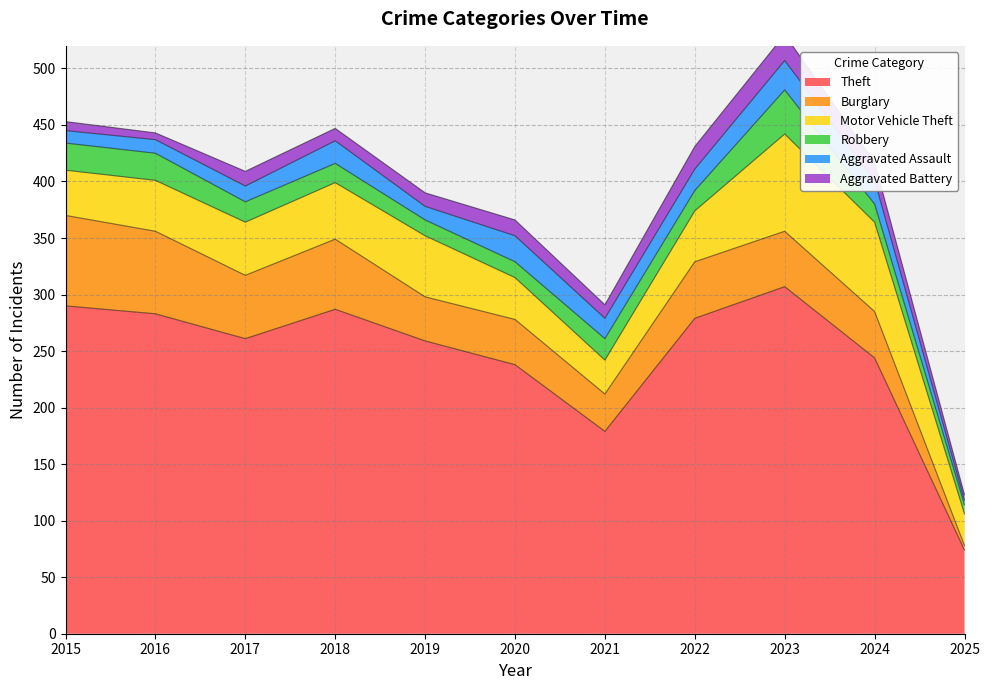

Is it true that Burglary equals 56 at 2017?

True